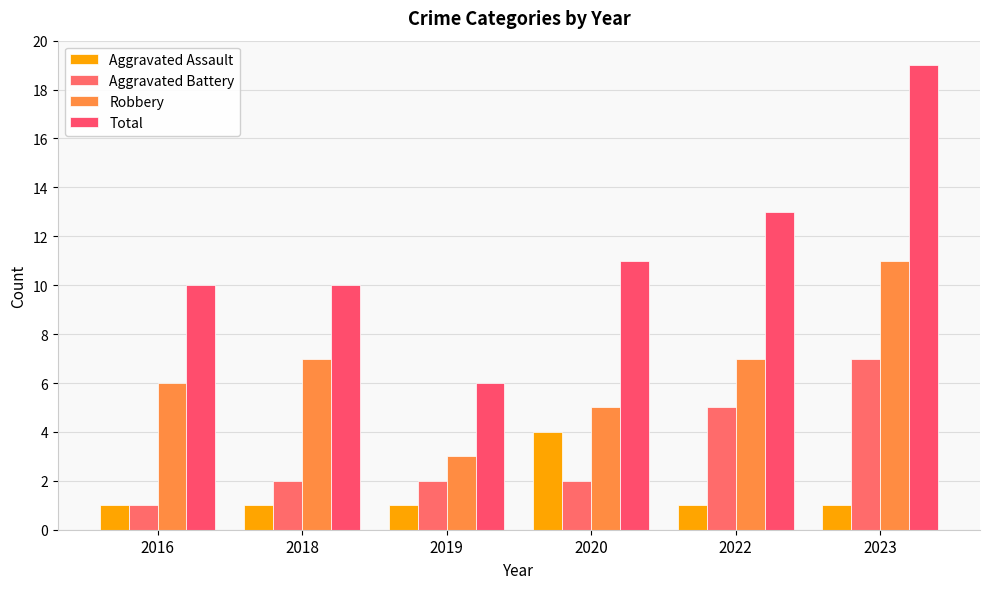

Where does the Robbery series first go above 7?

2023